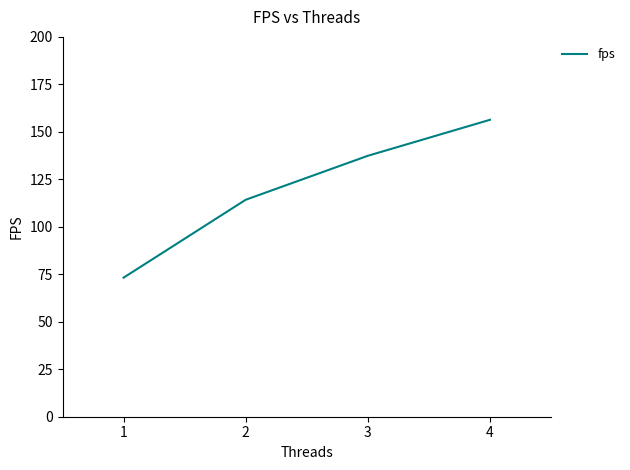

Which has a higher value, 2 or 3?

3